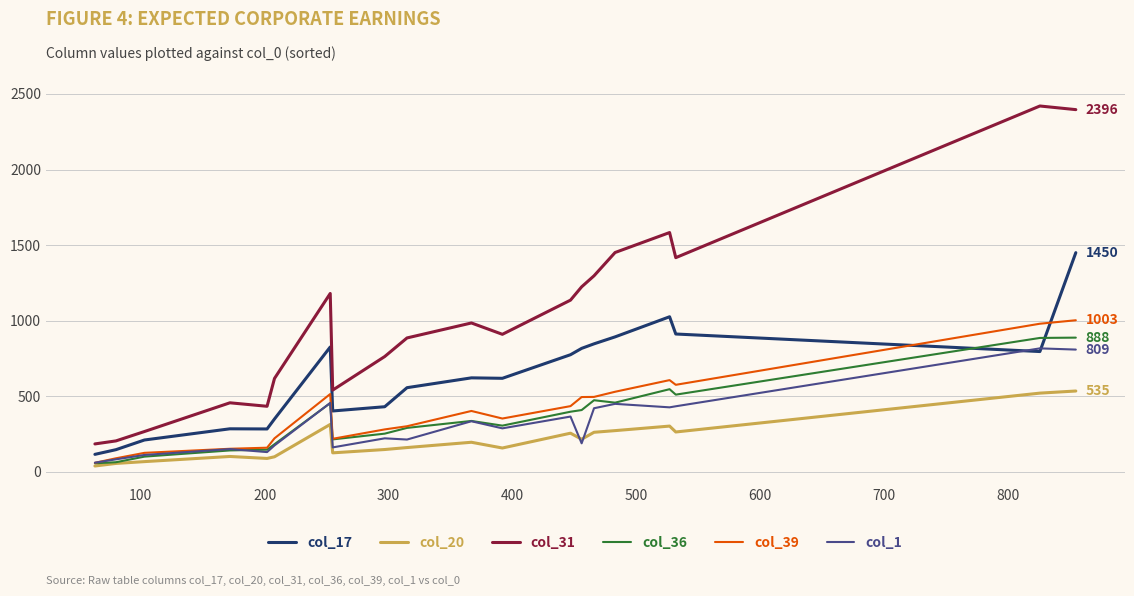

Which series has the largest total across all categories?

col_31